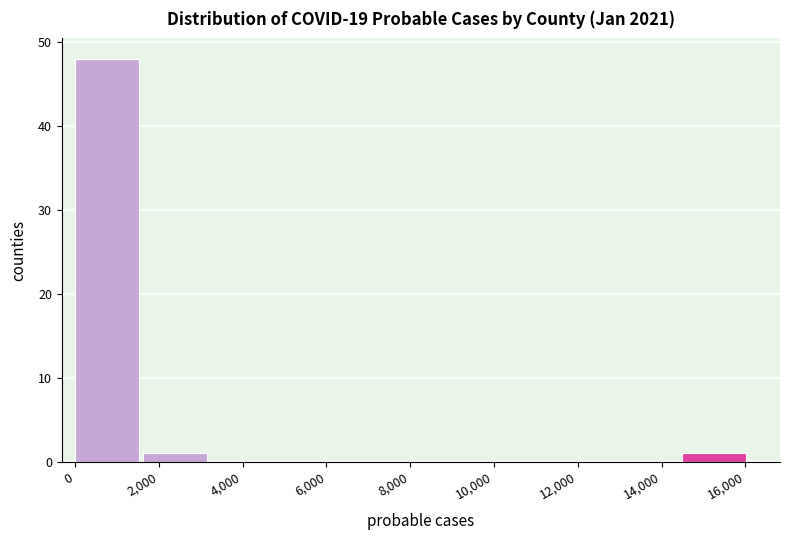

Reading left to right, transcribe this chart: for each bar, give the range it covers on the x-axis and its height. Neither the bar edges nor the heights are printed on the chart, so give them approximately, as read against the axes.

0 to 1600: 48
1600 to 3200: 1
3200 to 4800: 0
4800 to 6400: 0
6400 to 8000: 0
8000 to 9600: 0
9600 to 11200: 0
11200 to 12800: 0
12800 to 14400: 0
14400 to 16200: 1